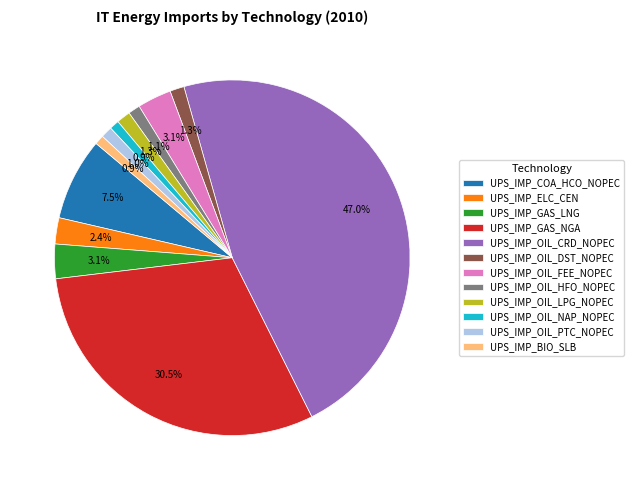

What is the ratio of the value at UPS_IMP_GAS_NGA to the value at UPS_IMP_BIO_SLB?

35.8